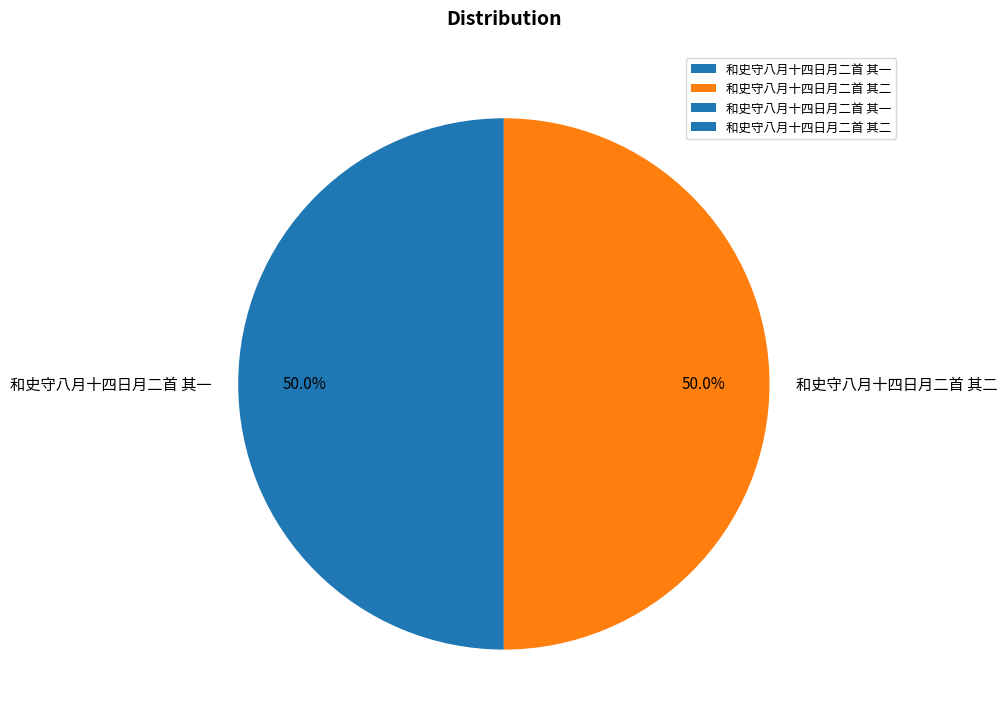

Count the number of slices in the pie.

2